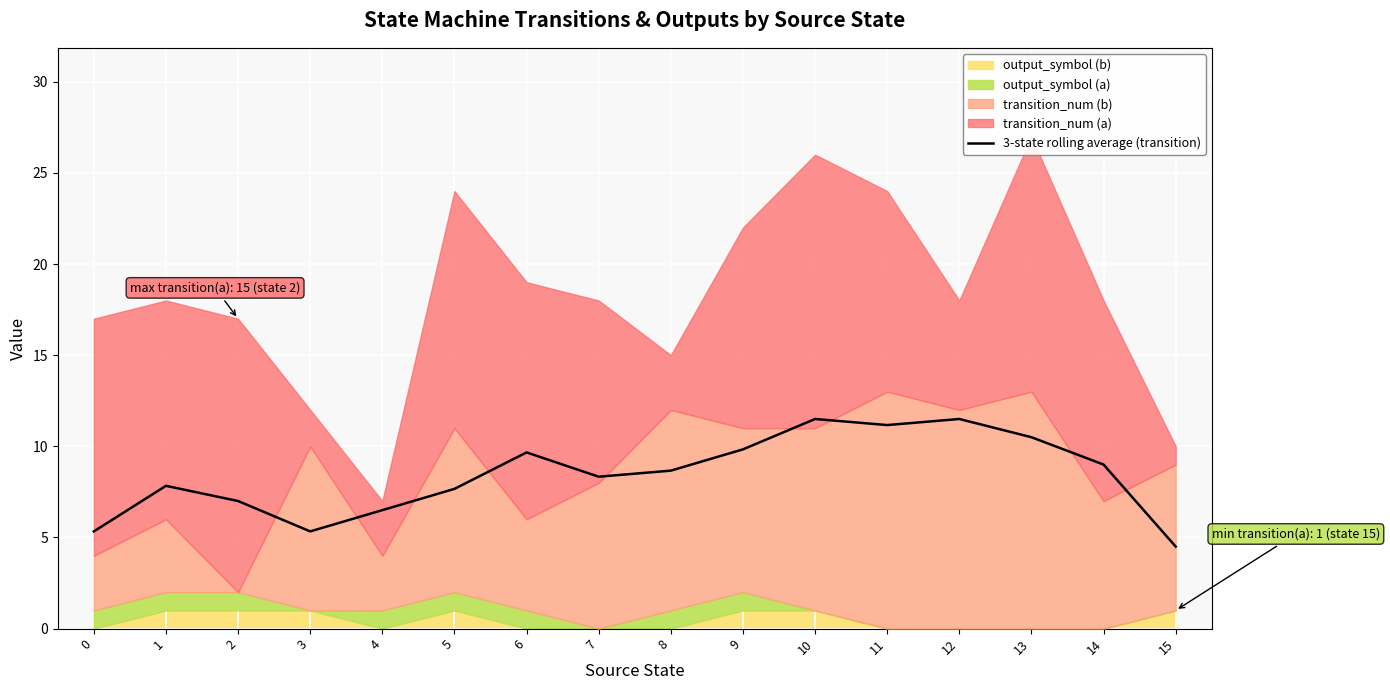

Which has a higher value, 13 or 6?

13